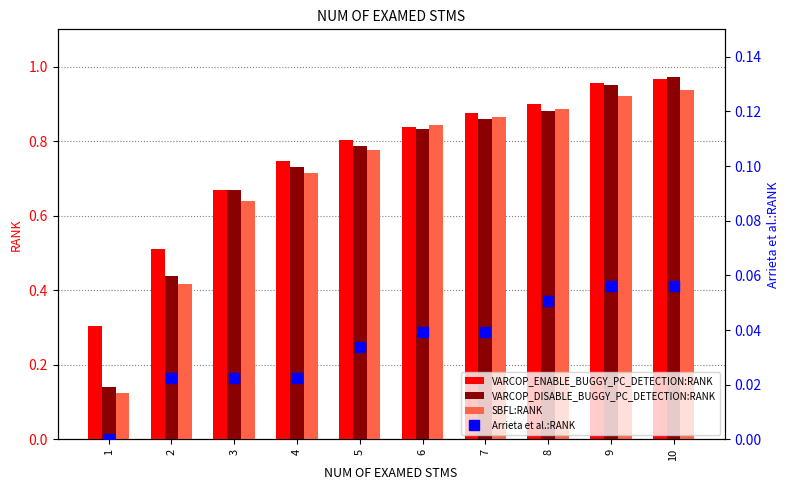

Reading right to left, list all the values displayed in this chart.

VARCOP_ENABLE_BUGGY_PC_DETECTION:RANK: 1.0	1.0	0.9	0.9	0.8	0.8	0.7	0.7	0.5	0.3
VARCOP_DISABLE_BUGGY_PC_DETECTION:RANK: 1.0	0.9	0.9	0.9	0.8	0.8	0.7	0.7	0.4	0.1
SBFL:RANK: 0.9	0.9	0.9	0.9	0.8	0.8	0.7	0.6	0.4	0.1
Arrieta et al.:RANK: 0.1	0.1	0.1	0.0	0.0	0.0	0.0	0.0	0.0	0.0